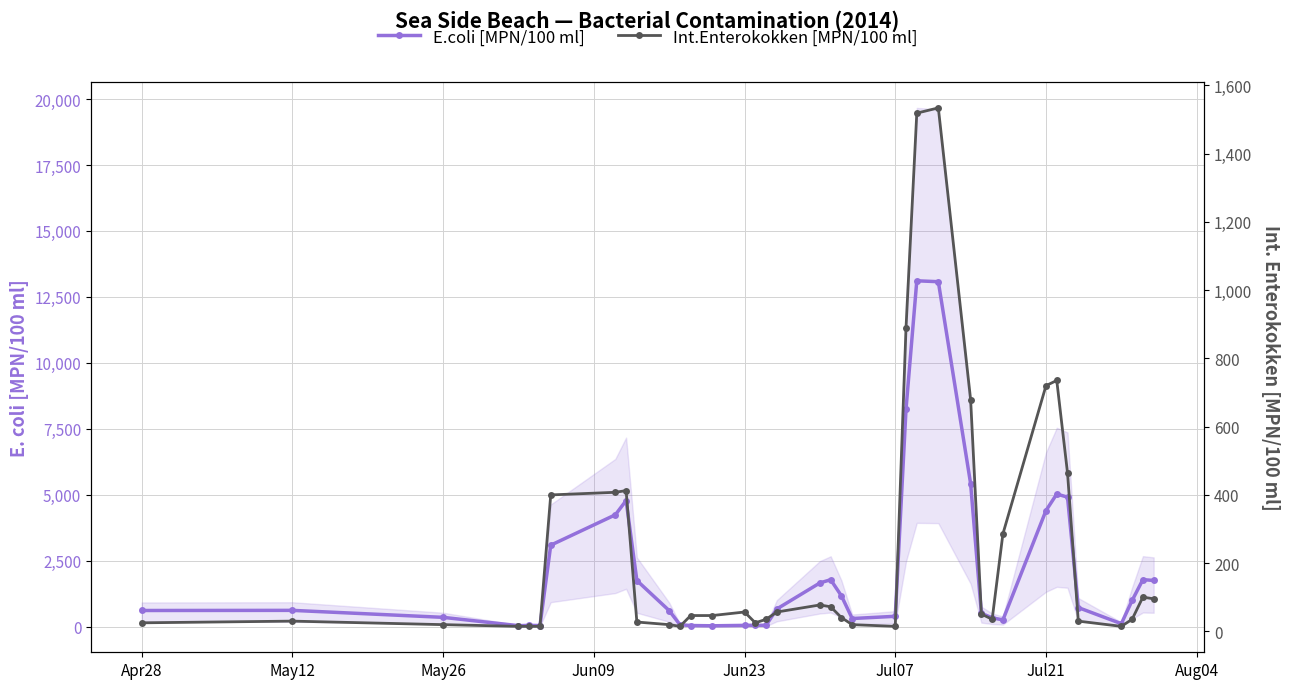

What is the difference between the E.coli [MPN/100 ml] values at Apr28 and May26?

259.7